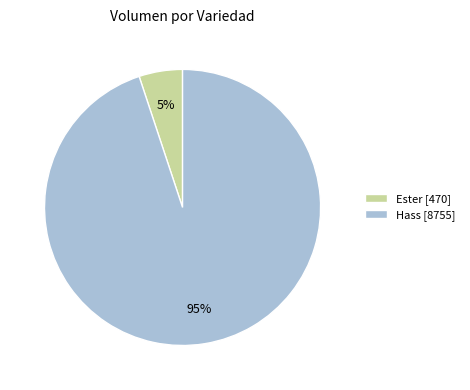

How many slices are in this pie chart?

2